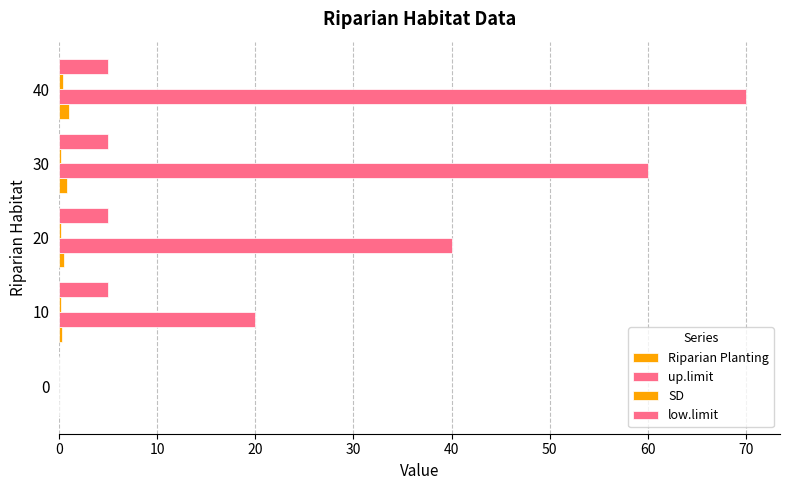

What is the sum of all SD values?

1.0